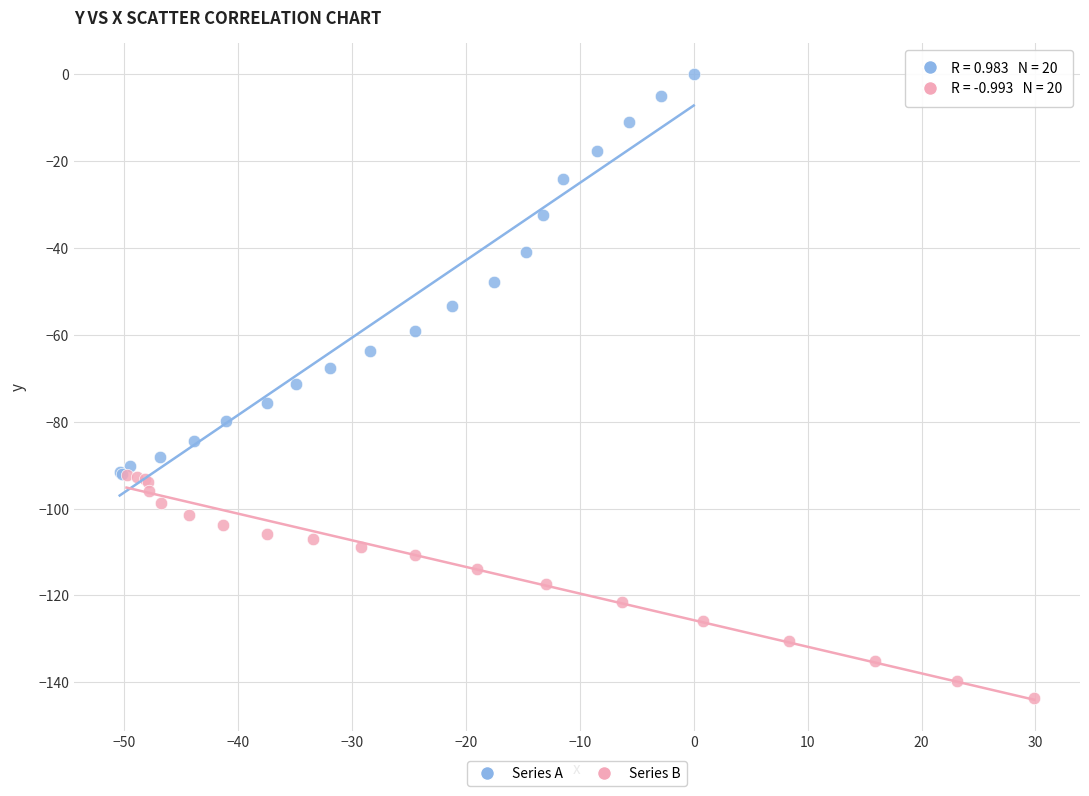

Which series reaches the maximum Y coordinate?

Series A